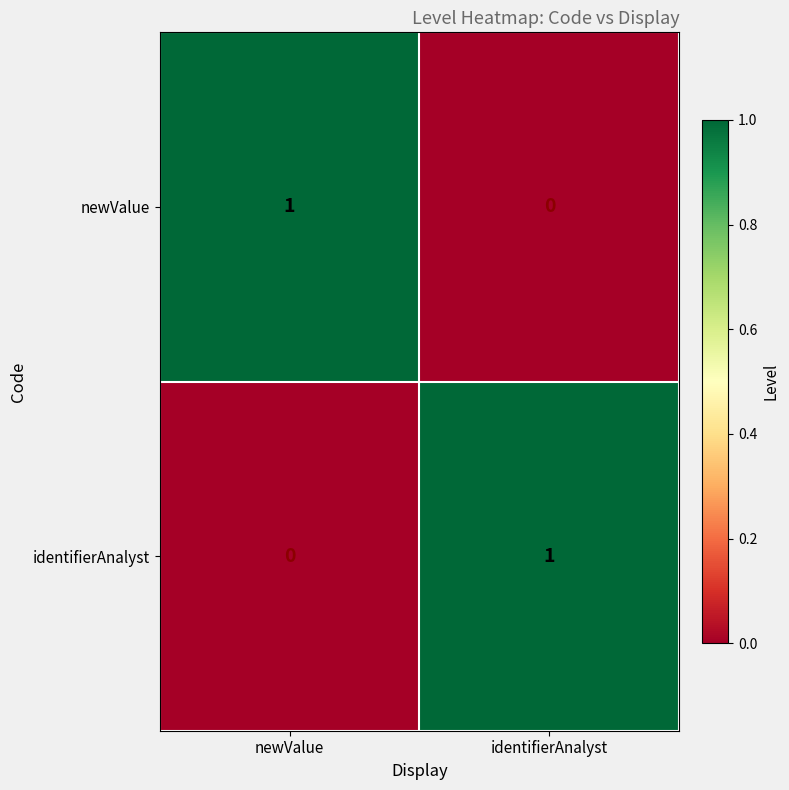

At which label is newValue closest to 0?

identifierAnalyst